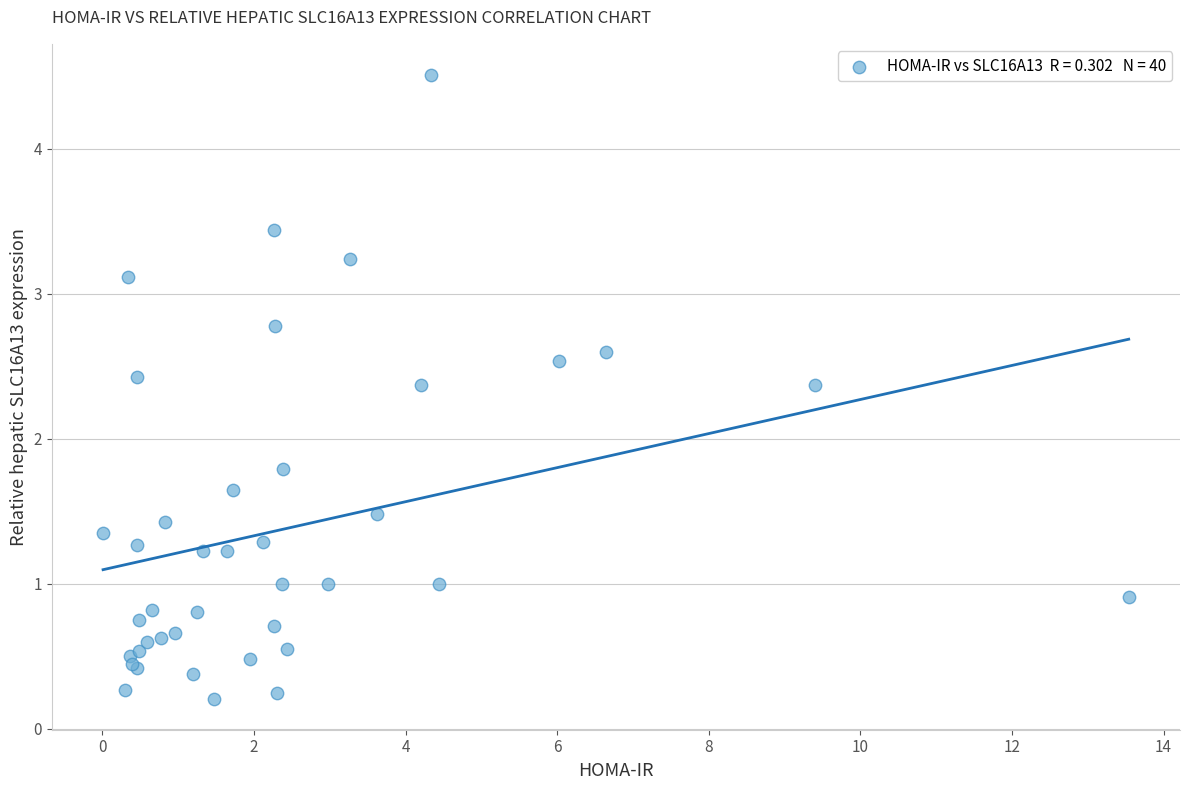

What Y value in the scatter plot is closest to 2?

1.8